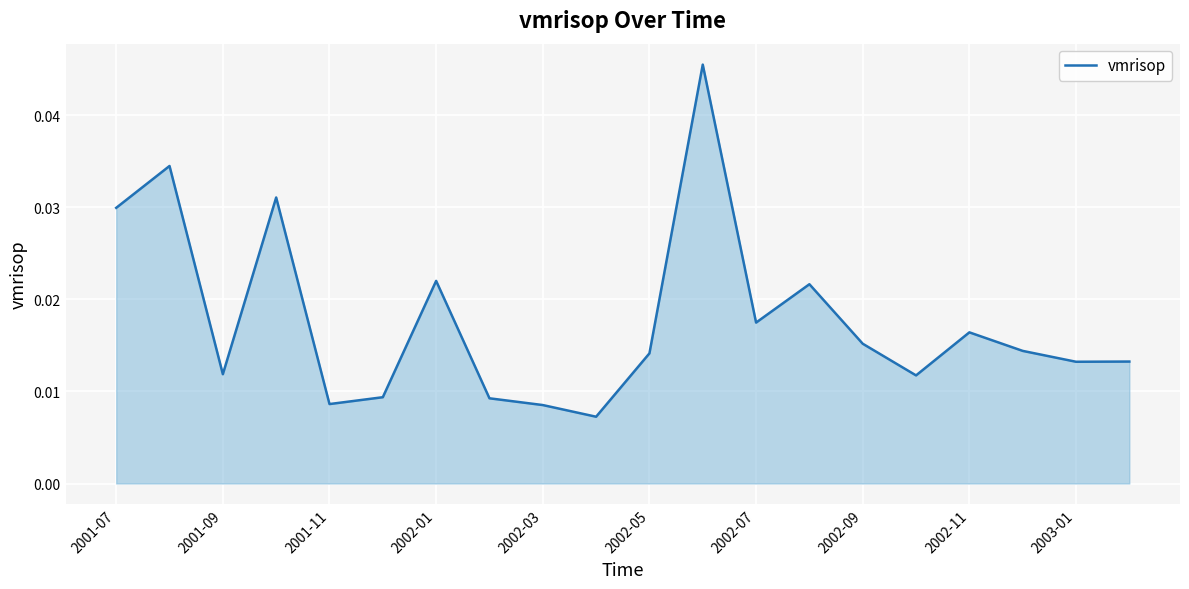

True or false: the data has more than 2 interior local peaks.

True